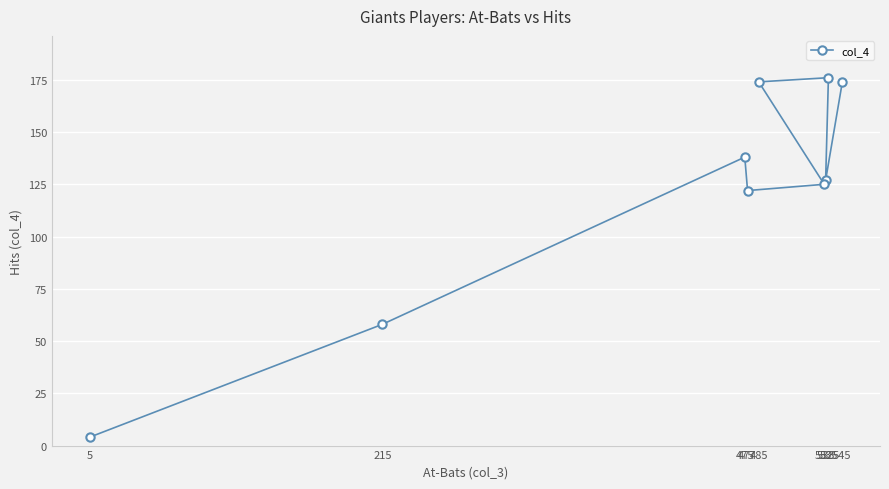

Which has a higher value, 535 or 485?

535